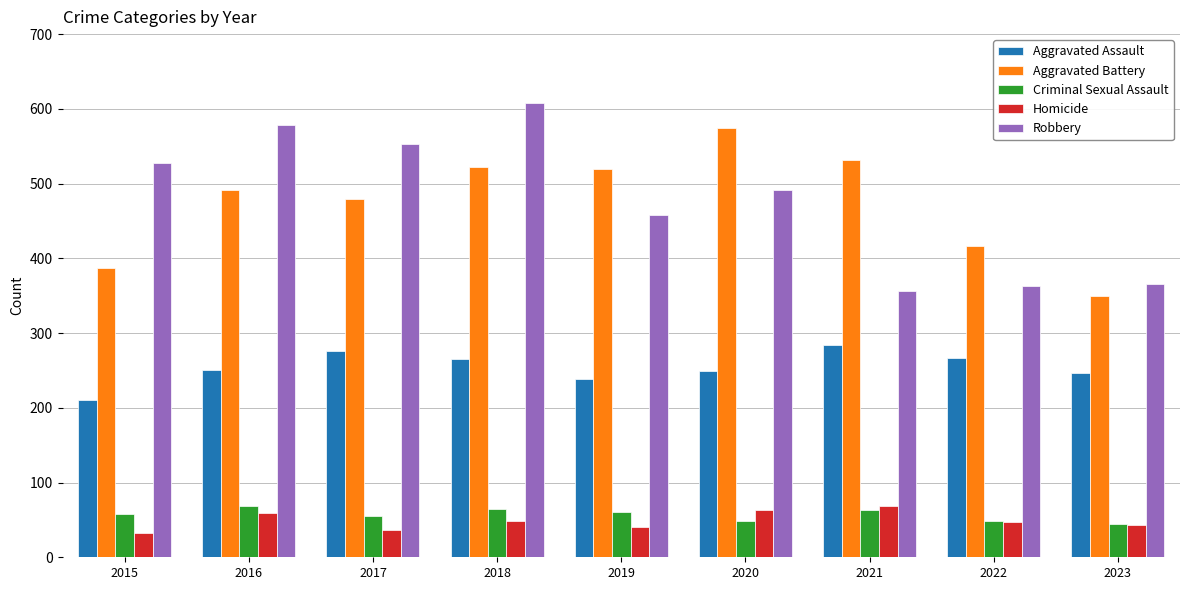

The Robbery series shows 810 at 2017. True or false?

False